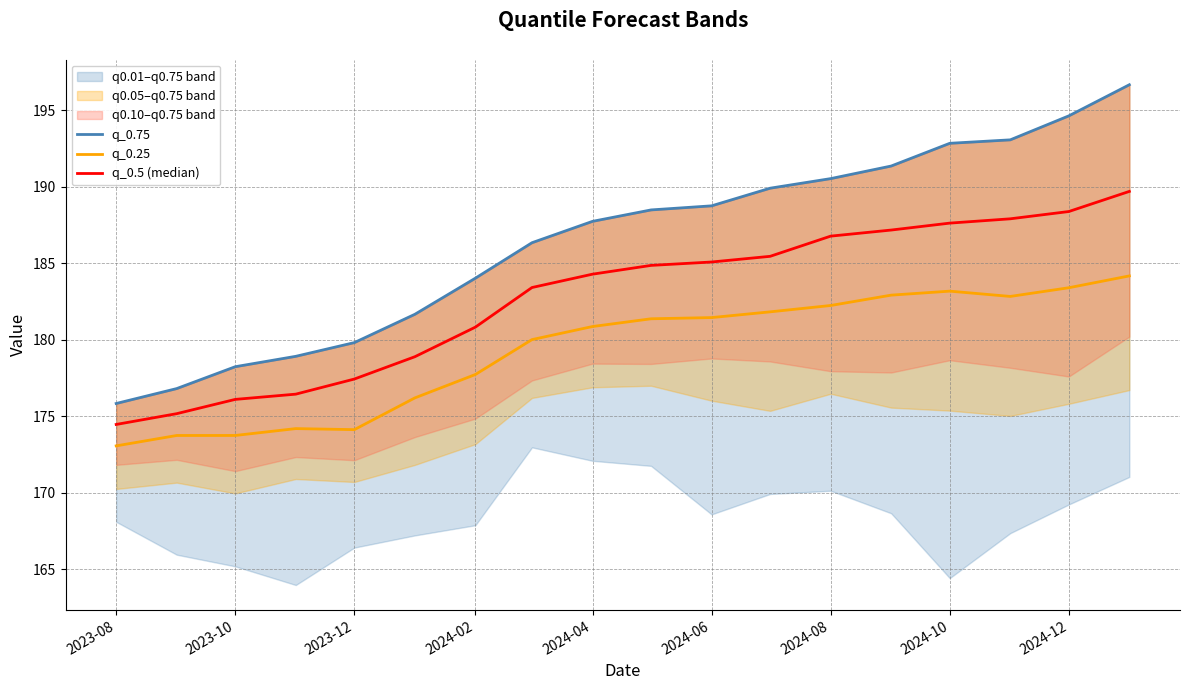

What is the minimum value for q_0.25?

173.1